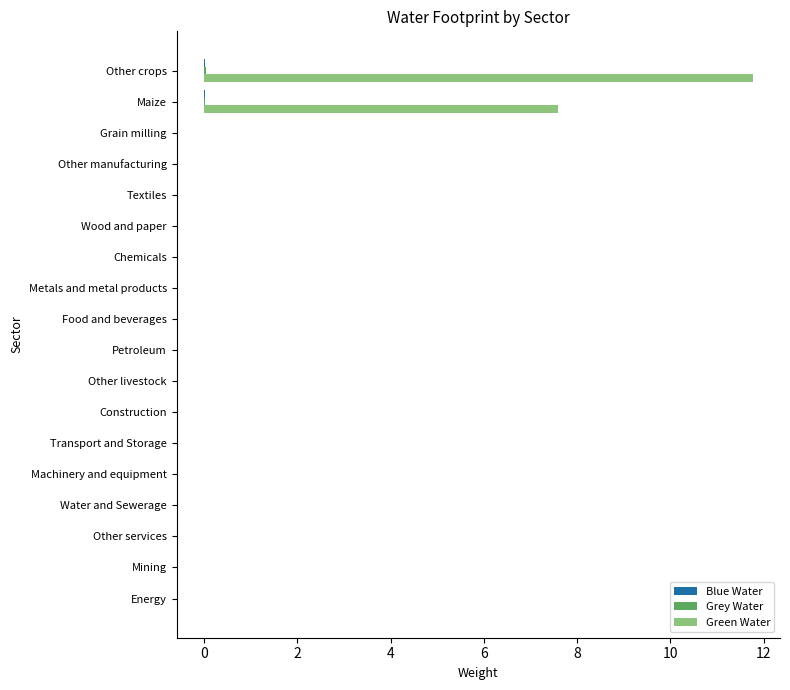

Which series has the largest total across all categories?

Green Water